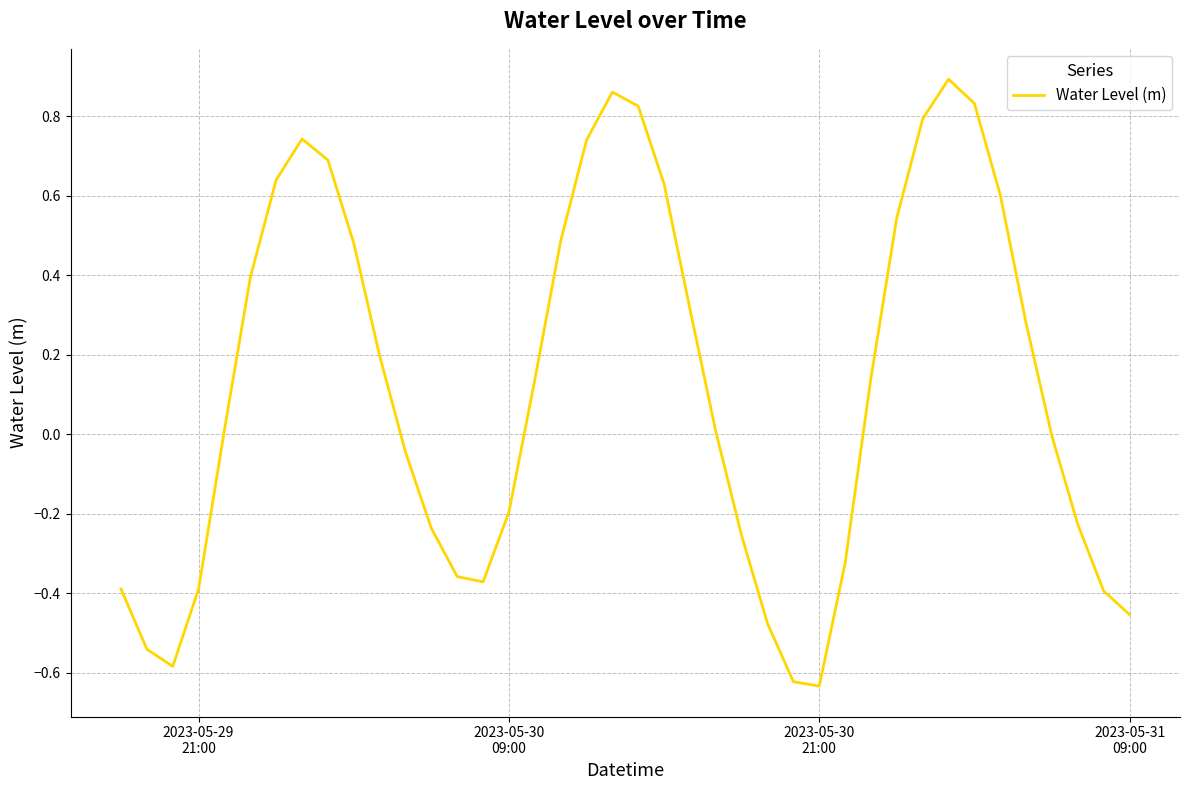

What is the difference between the maximum and minimum values?

1.5